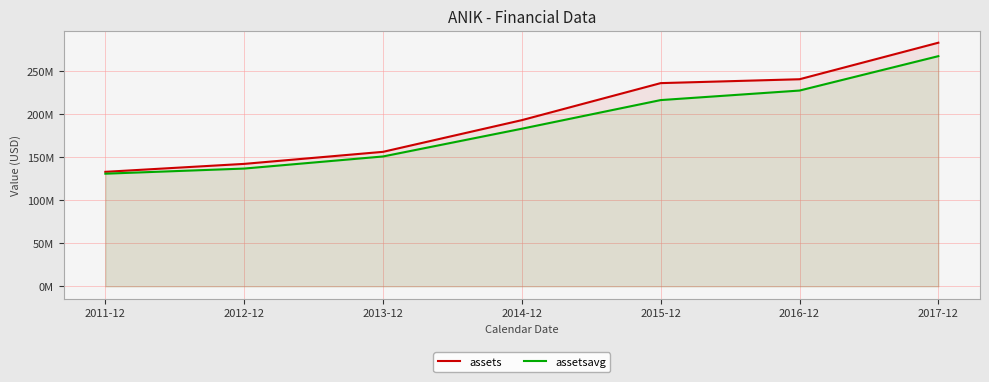

Rank the series at 2013-12 from highest to lowest value.

assets, assetsavg